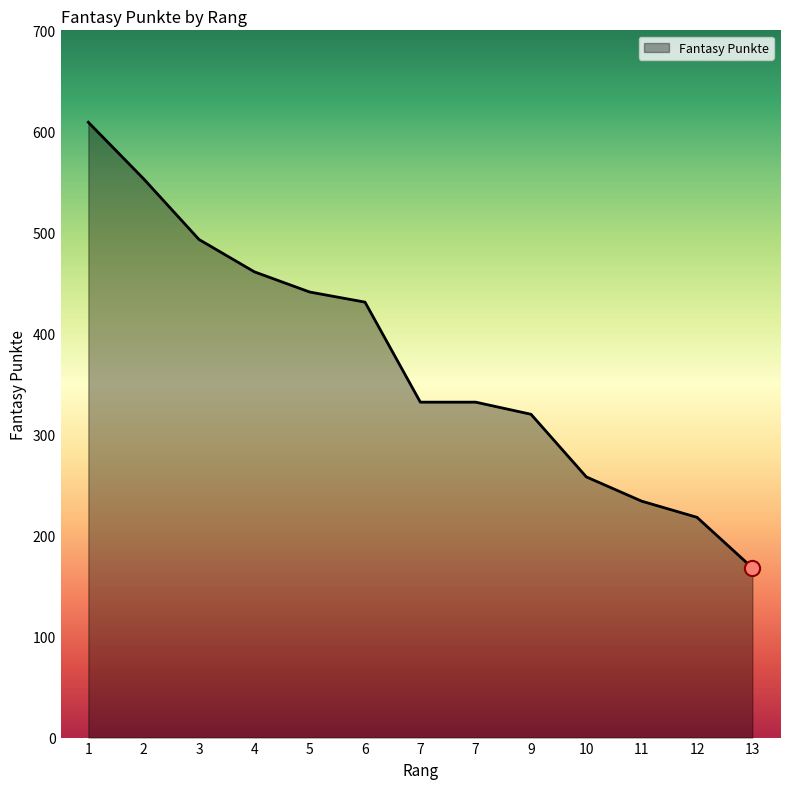

Which has a higher value, 10 or 6?

6